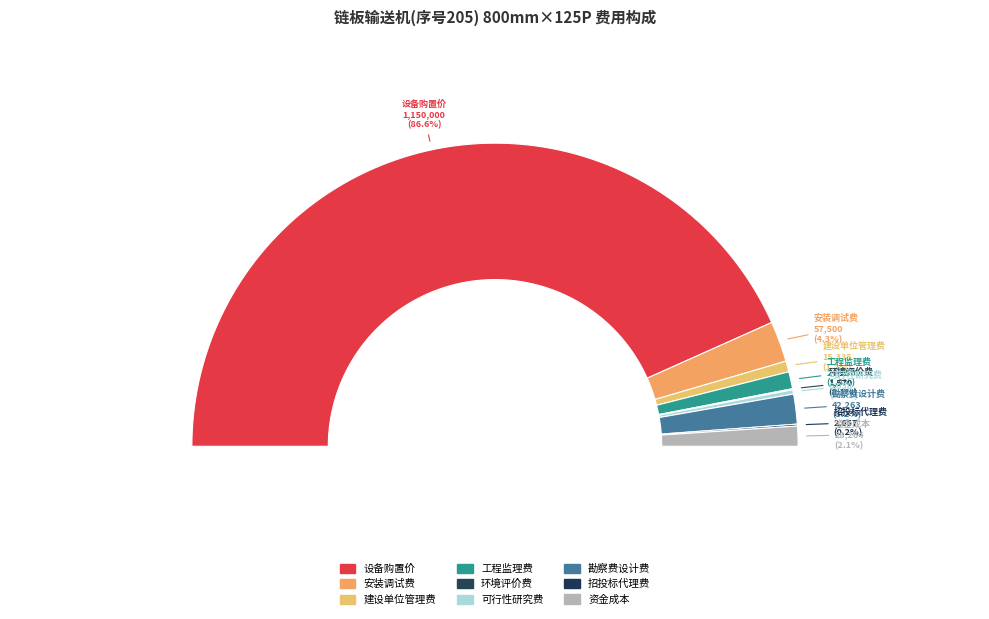

Rank the categories by value from highest to lowest.

设备购置价, 安装调试费, 勘察费设计费, 资金成本, 工程监理费, 建设单位管理费, 可行性研究费, 招投标代理费, 环境评价费